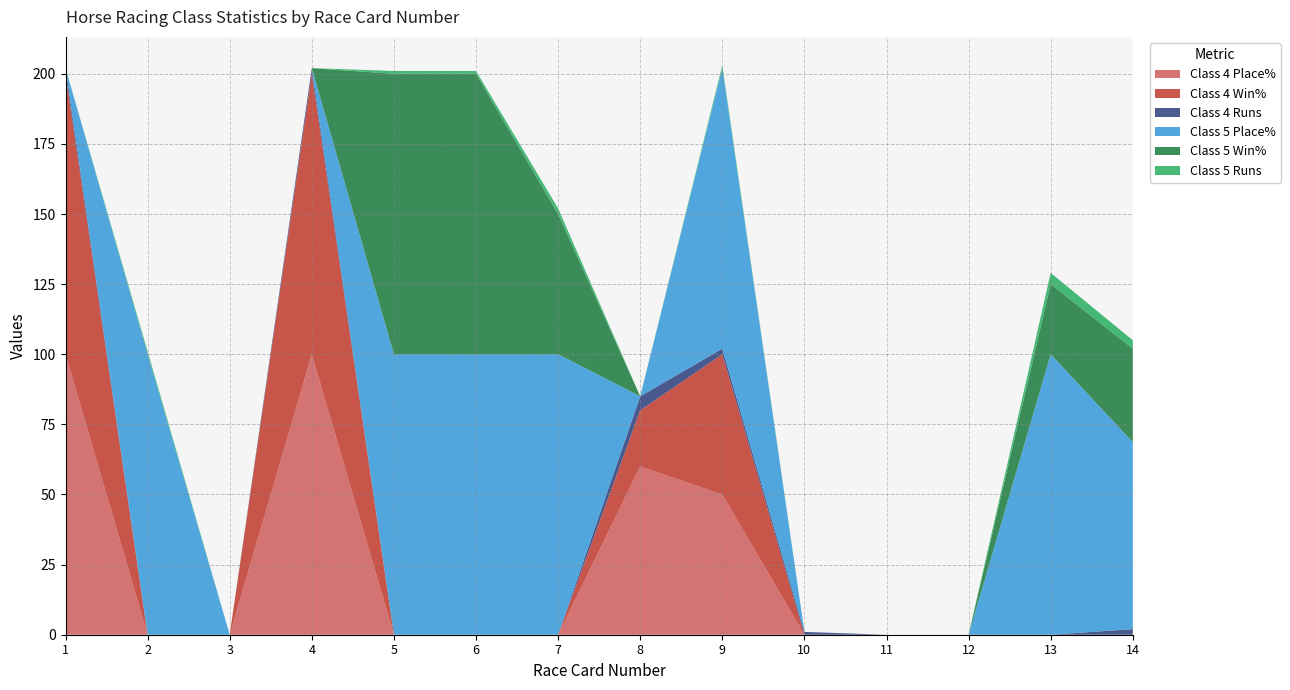

Reading left to right, transcribe all the data shown in this chart.

Class 4 Place%: 100.0	0.0	0.0	100.0	0.0	0.0	0.0	60.0	50.0	0.0	0.0	0.0	0.0	0.0
Class 4 Win%: 100.0	0.0	0.0	100.0	0.0	0.0	0.0	20.0	50.0	0.0	0.0	0.0	0.0	0.0
Class 4 Runs: 2.0	0.0	0.0	2.0	0.0	0.0	0.0	5.0	2.0	1.0	0.0	0.0	0.0	2.0
Class 5 Place%: 0.0	100.0	0.0	0.0	100.0	100.0	100.0	0.0	100.0	0.0	0.0	0.0	100.0	66.7
Class 5 Win%: 0.0	0.0	0.0	0.0	100.0	100.0	50.0	0.0	0.0	0.0	0.0	0.0	25.0	33.3
Class 5 Runs: 0.0	1.0	0.0	0.0	1.0	1.0	2.0	0.0	1.0	0.0	0.0	0.0	4.0	3.0